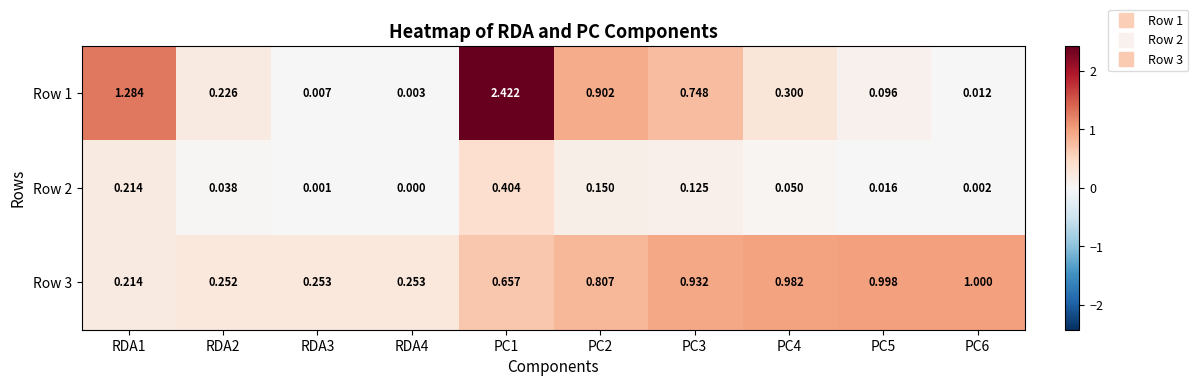

Which series changed the most between RDA3 and PC3?

Row 1